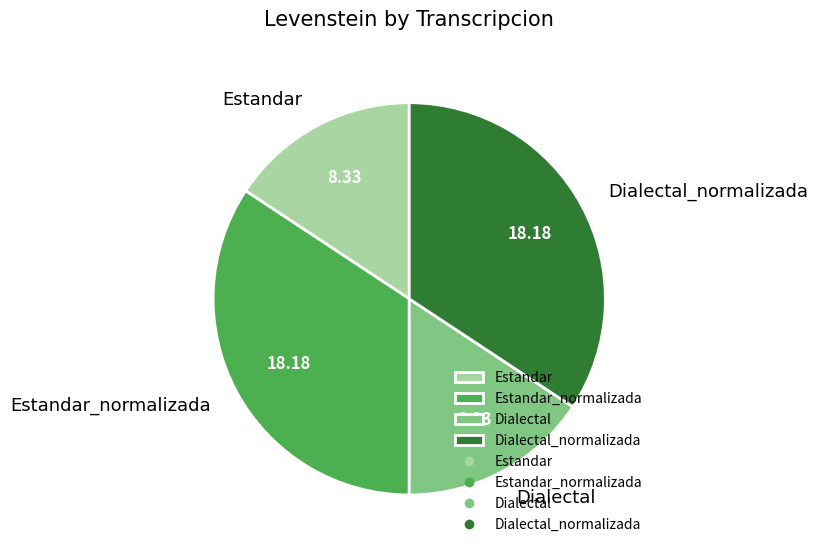

Is the sum of Estandar and Dialectal greater than half?

No